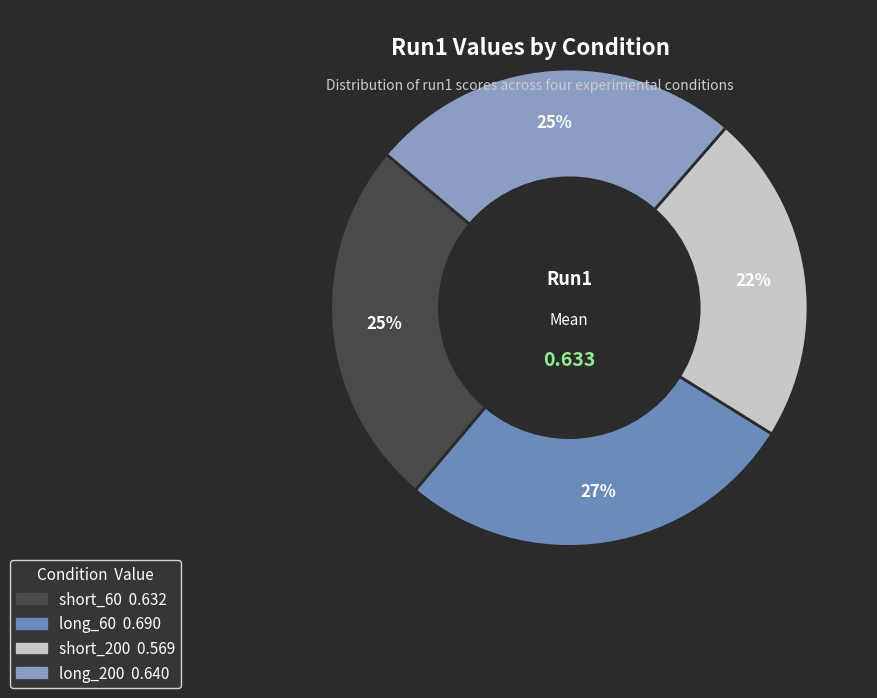

The short_60 slice represents 25% of the pie. True or false?

True